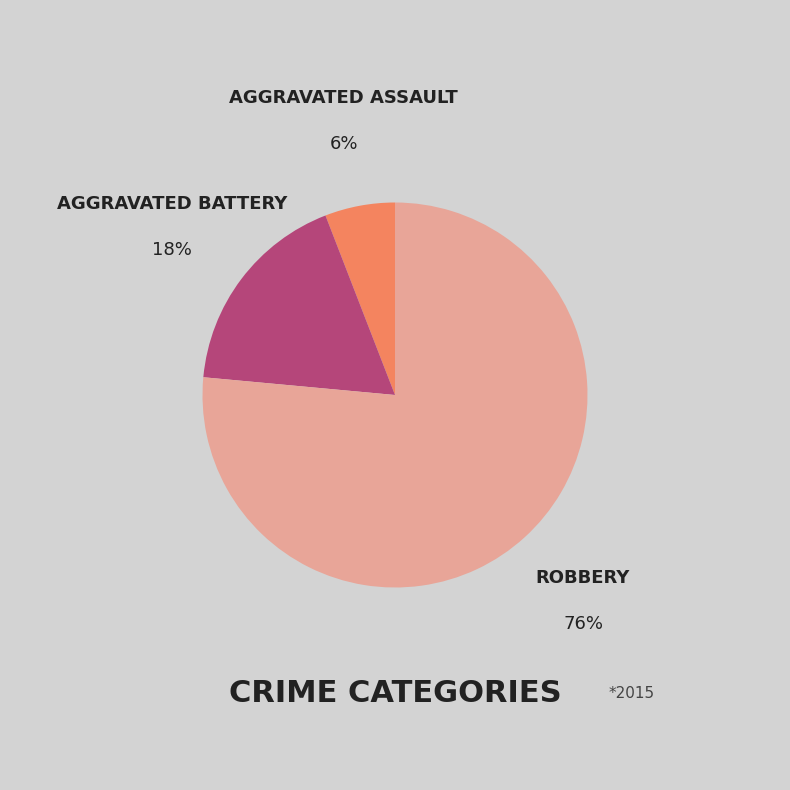

Is there any slice that represents more than half of the pie?

Yes